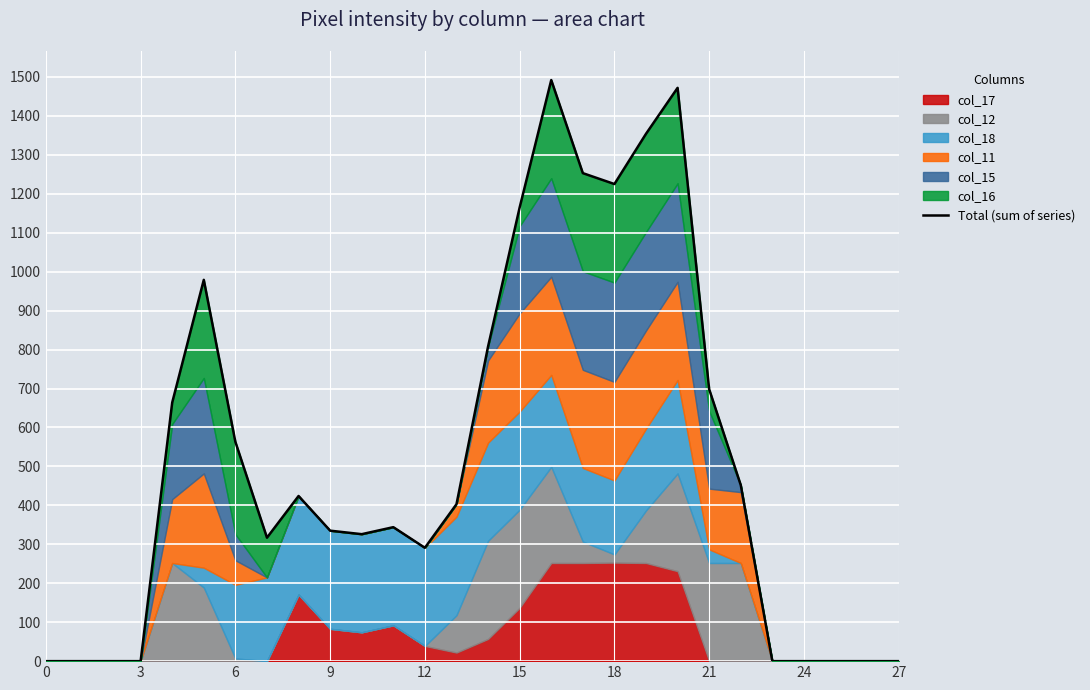

How many lines are shown in the chart?

1